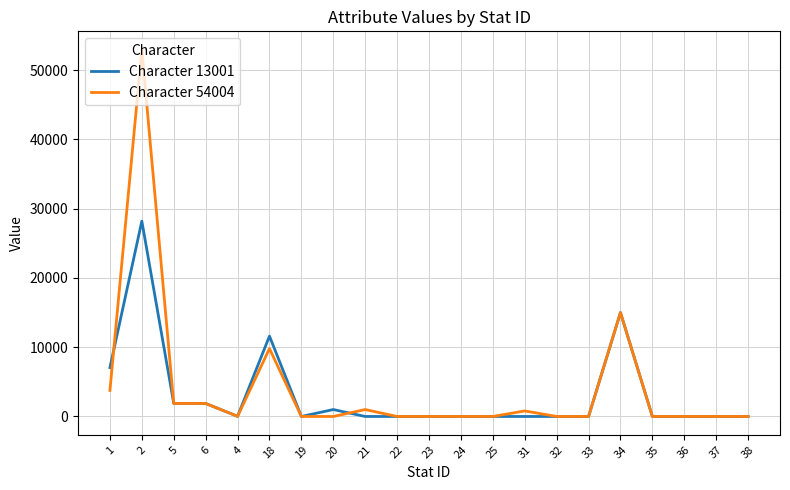

Which series has the widest spread of values?

Character 54004